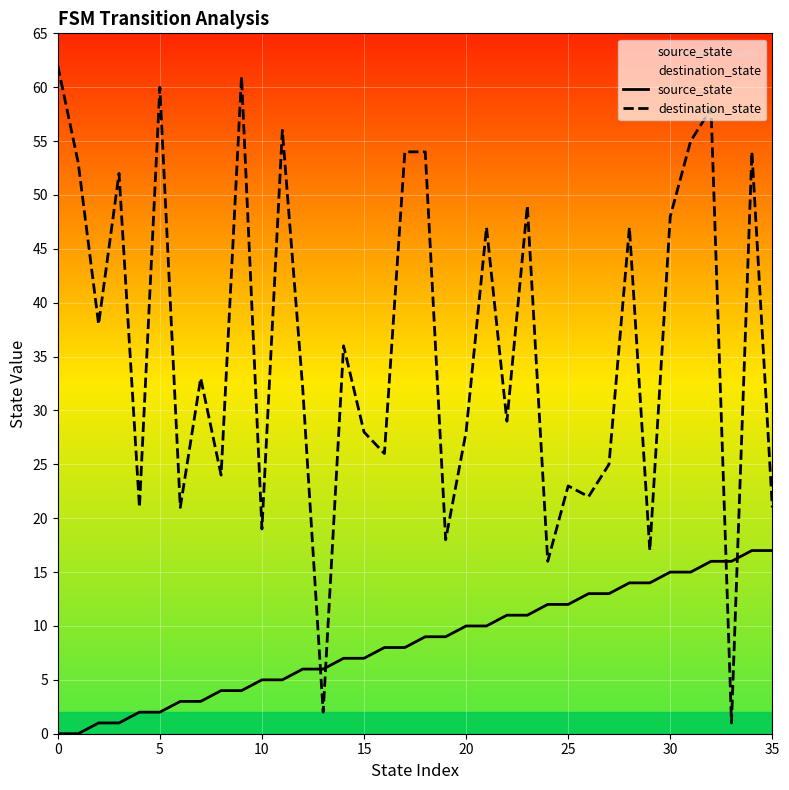

Is this an area chart (filled region under the line)?

No